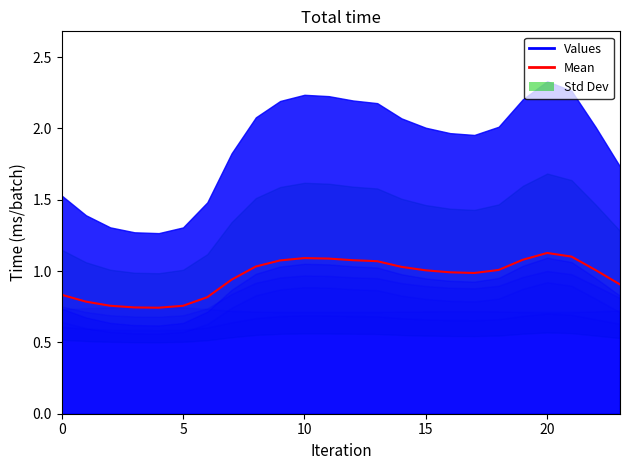

Which has a higher value, 21 or 6?

21